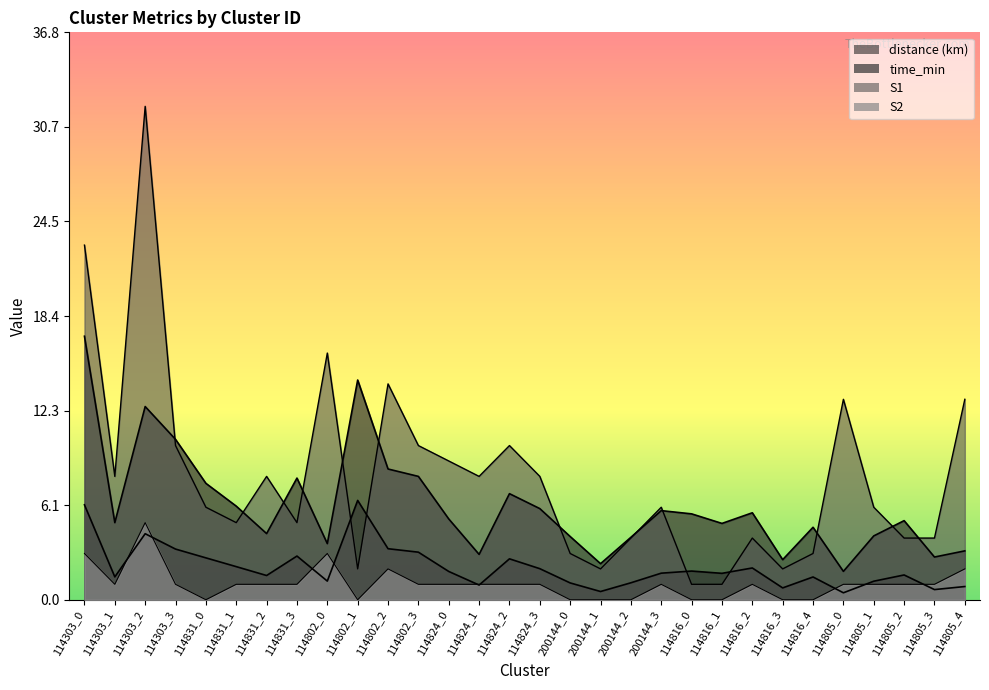

How many values in S2 are above zero?

21